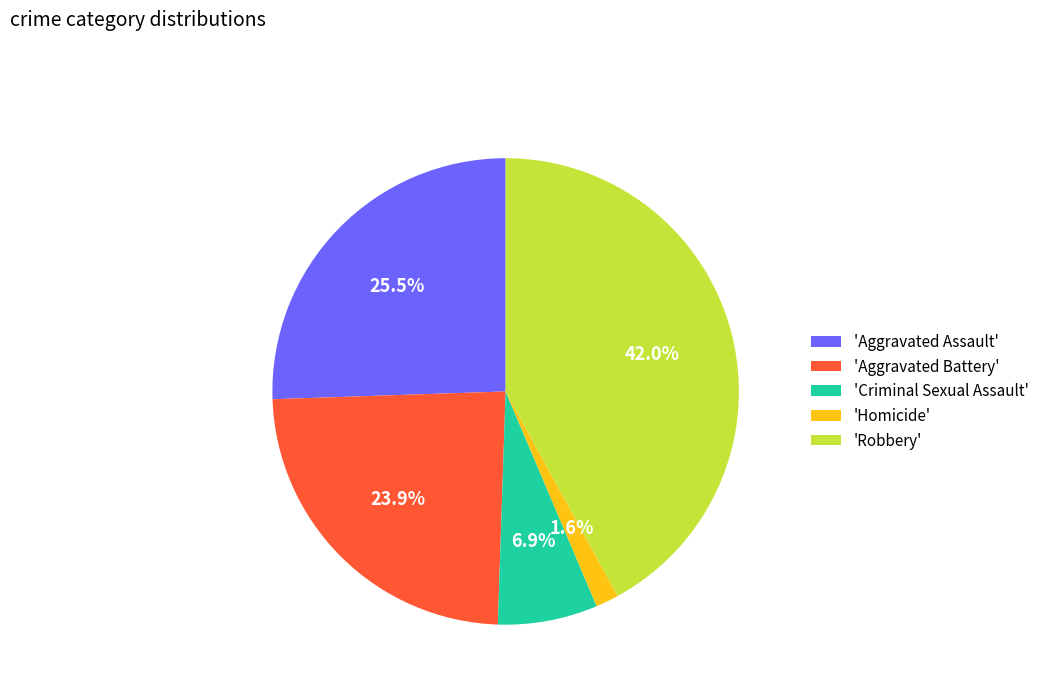

Which slice is the smallest?

'Homicide'